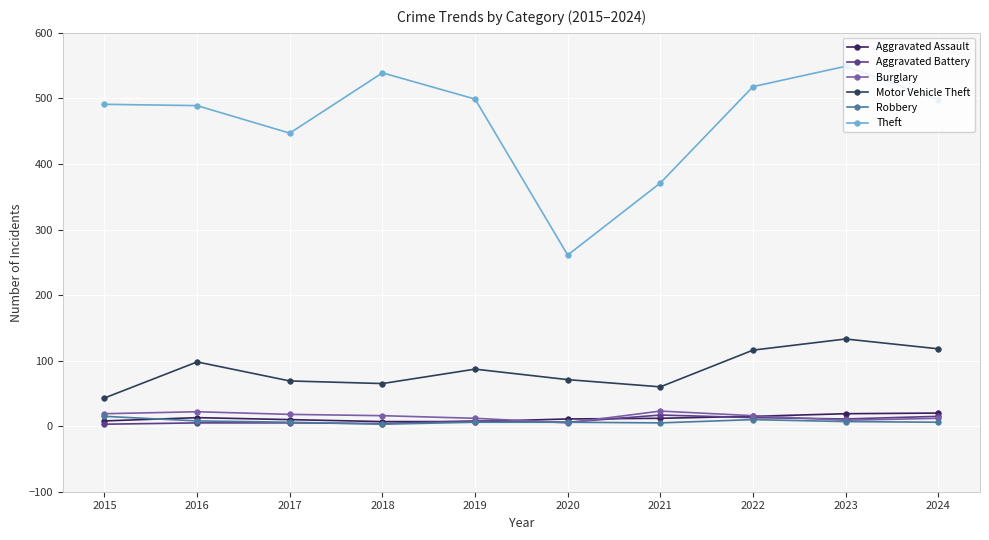

True or false: Burglary has a value of 16 at 2022.

True